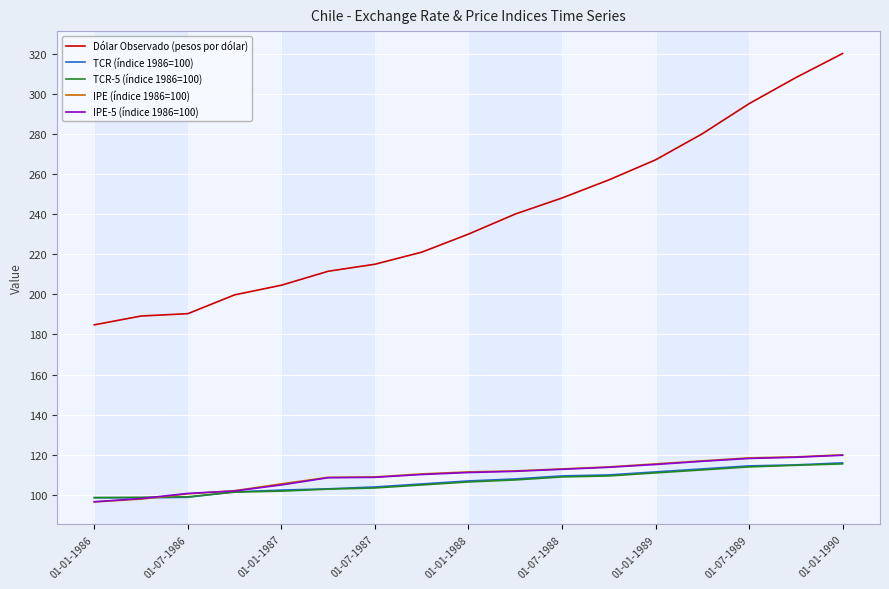

What is the average value of the IPE-5 (índice 1986=100) series?

109.9